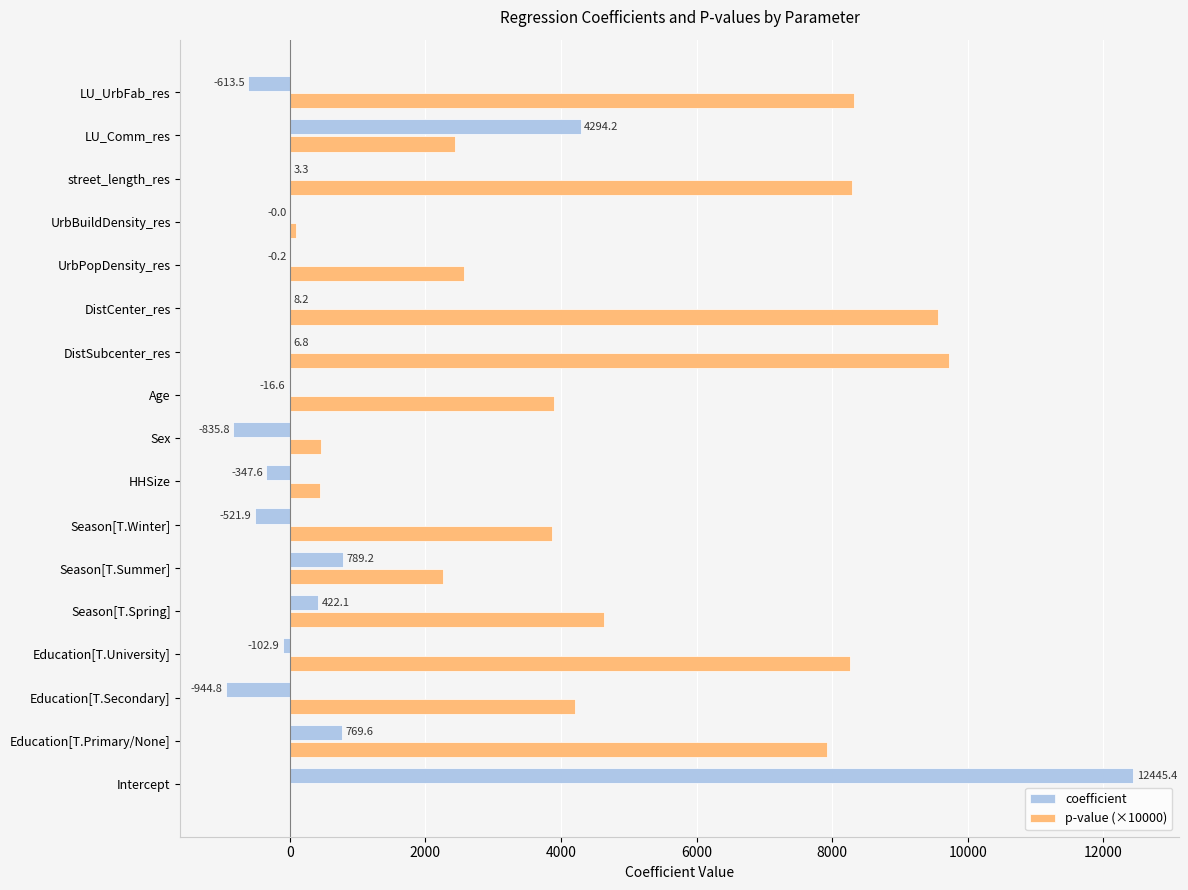

The p-value (×10000) series shows 4628.6 at Season[T.Spring]. True or false?

True